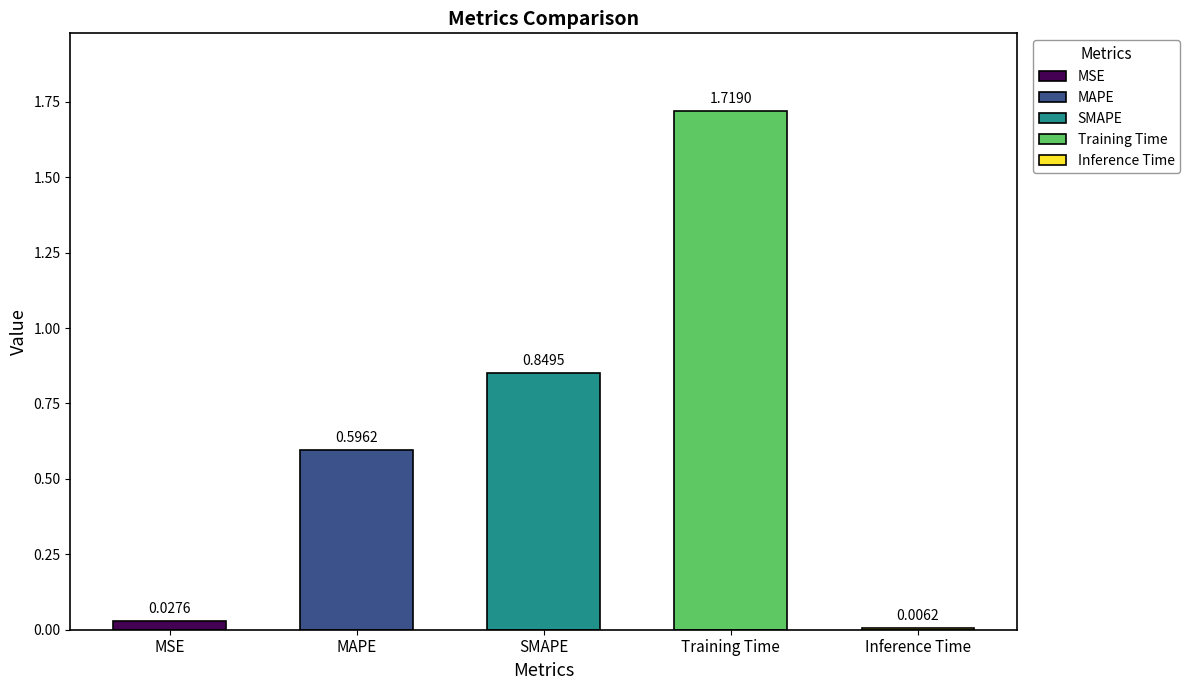

Is it true that the value at SMAPE is 0.8?

True